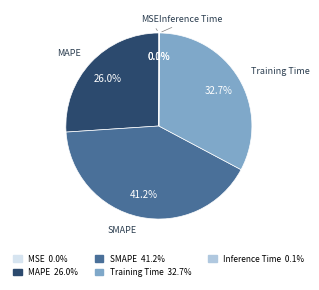

Does Training Time account for over 50% of the chart?

No